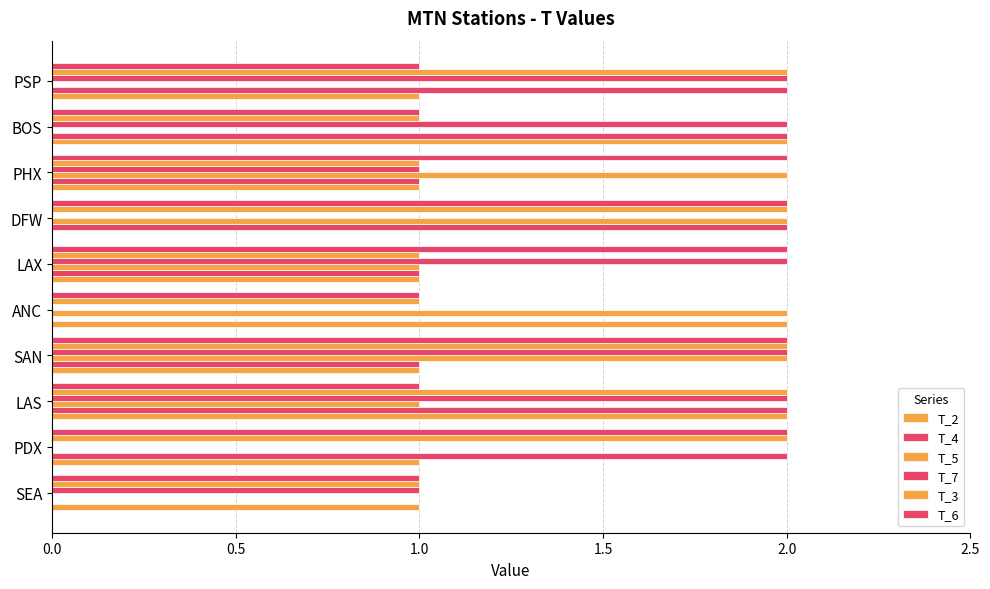

How many data points does each series have?

10